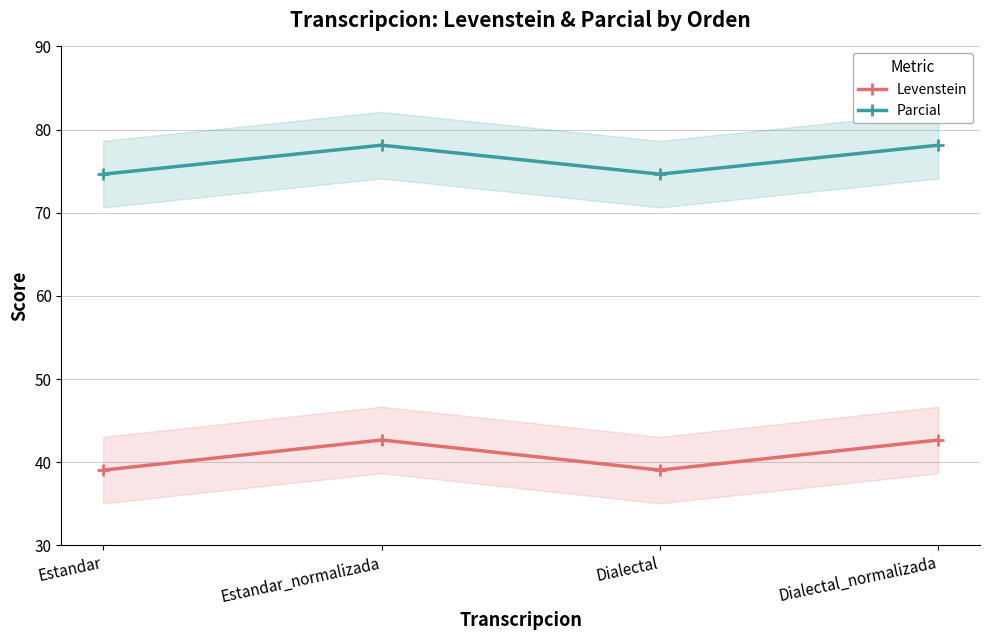

The Parcial series shows 78.1 at Dialectal_normalizada. True or false?

True